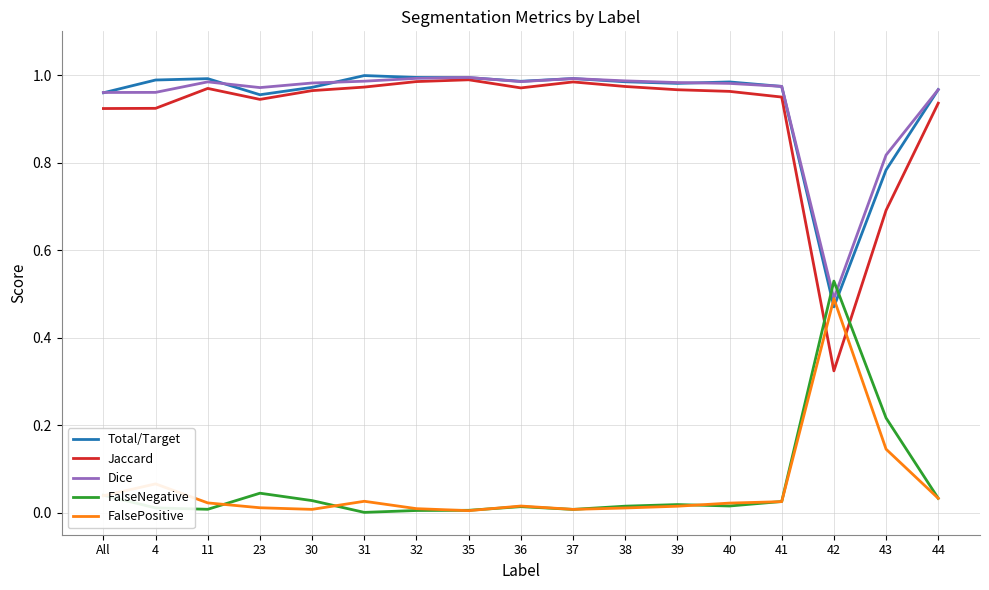

Which series changed the most between 40 and 43?

Jaccard